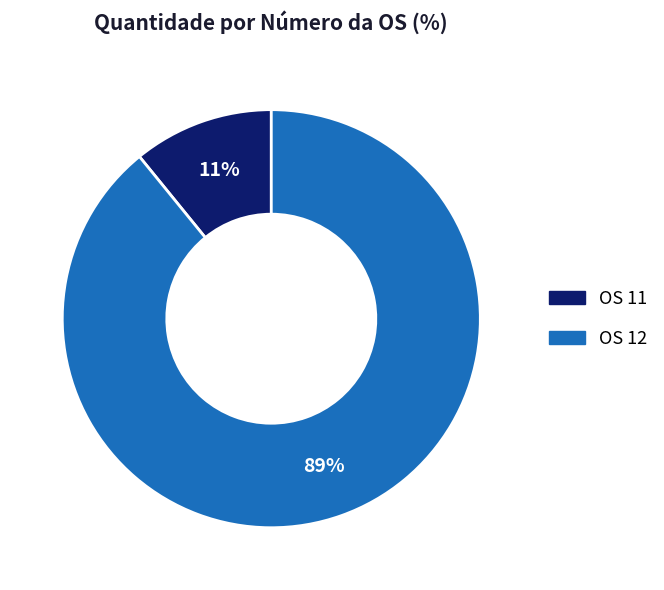

To the nearest percent, what is the average slice percentage?

50%